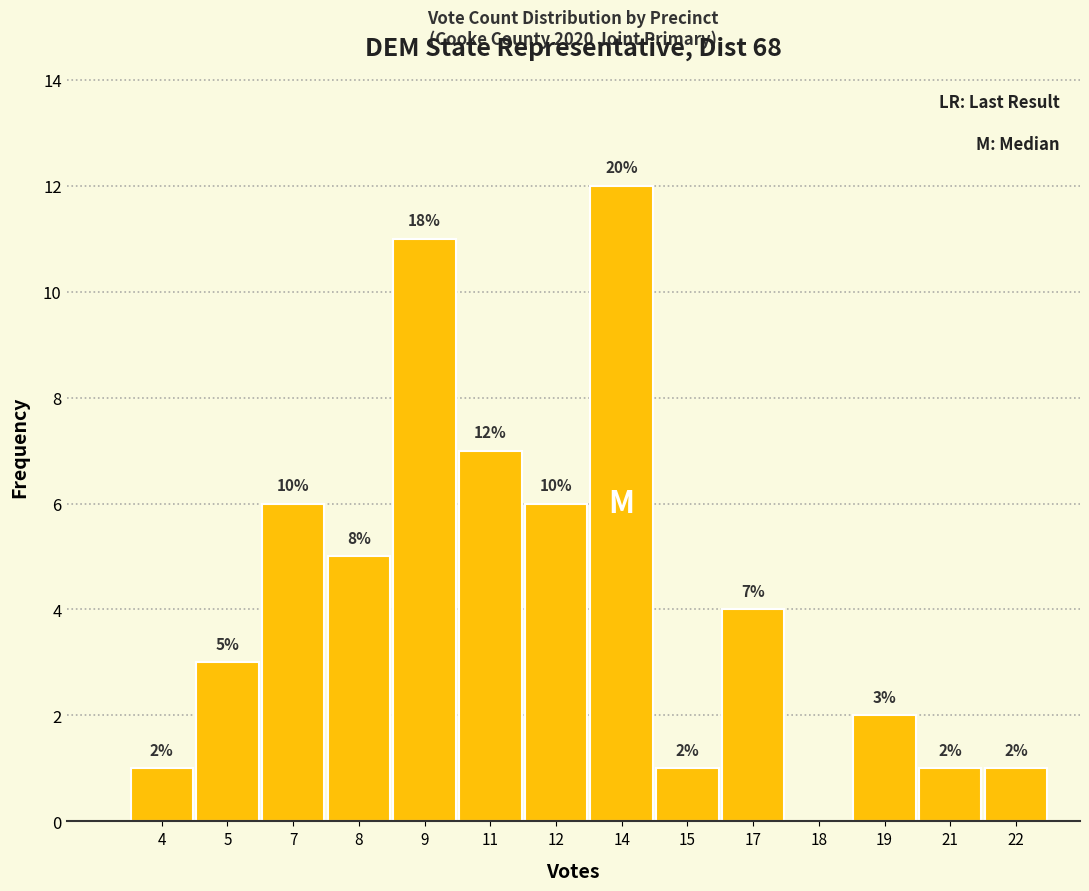

Reading left to right, list all the values displayed in this chart.

4=1	5=3	7=6	8=5	9=11	11=7	12=6	14=12	15=1	17=4	18=0	19=2	21=1	22=1